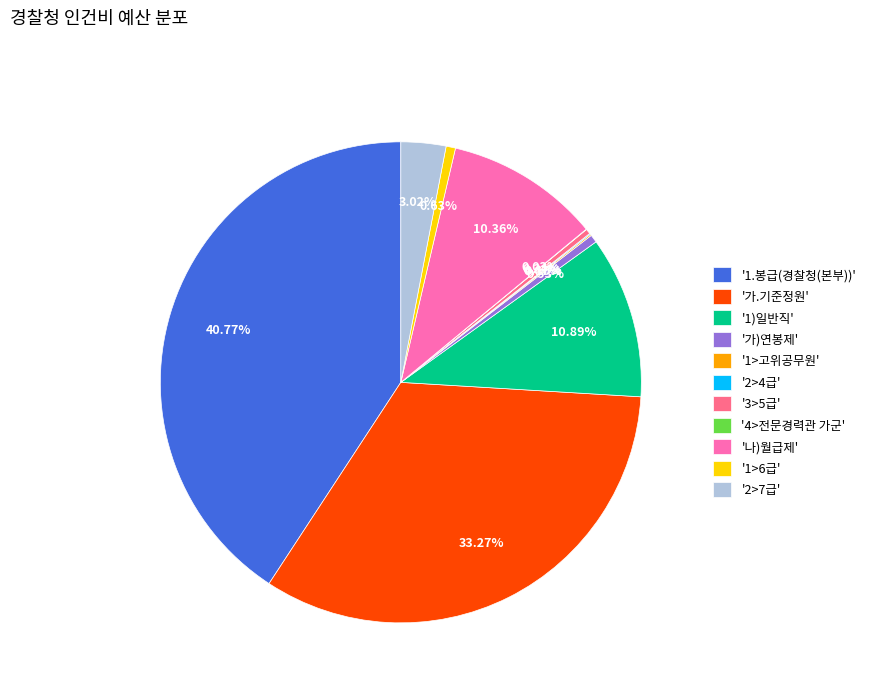

Combined, do '3>5급' and '가)연봉제' account for over 50%?

No